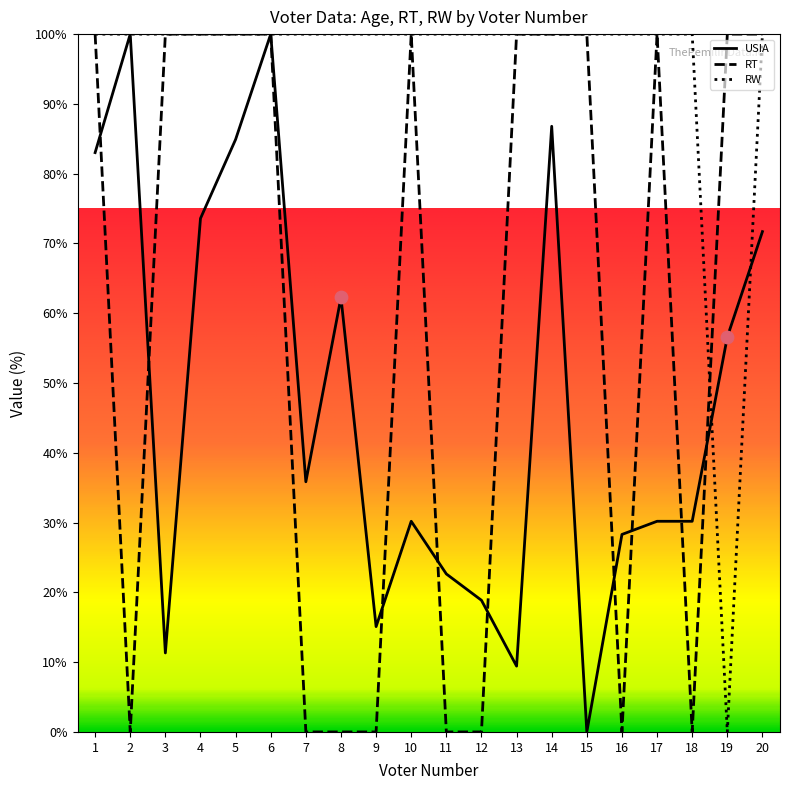

Which series has the widest spread of Y values?

USIA